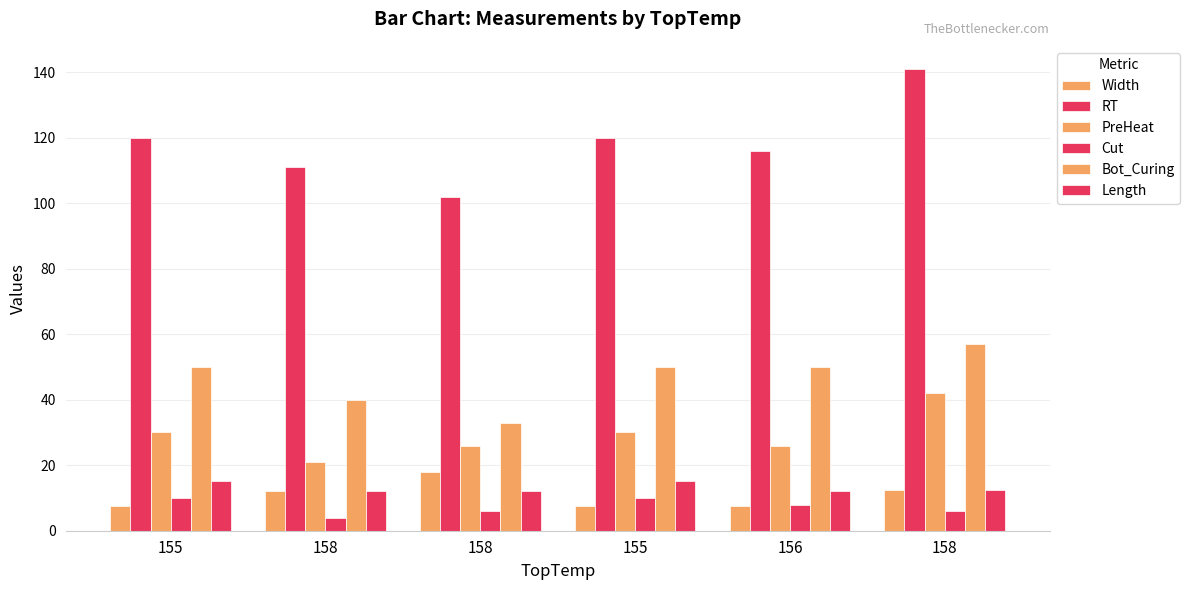

Rank the series by their maximum value, from highest to lowest.

RT, Bot_Curing, PreHeat, Width, Length, Cut